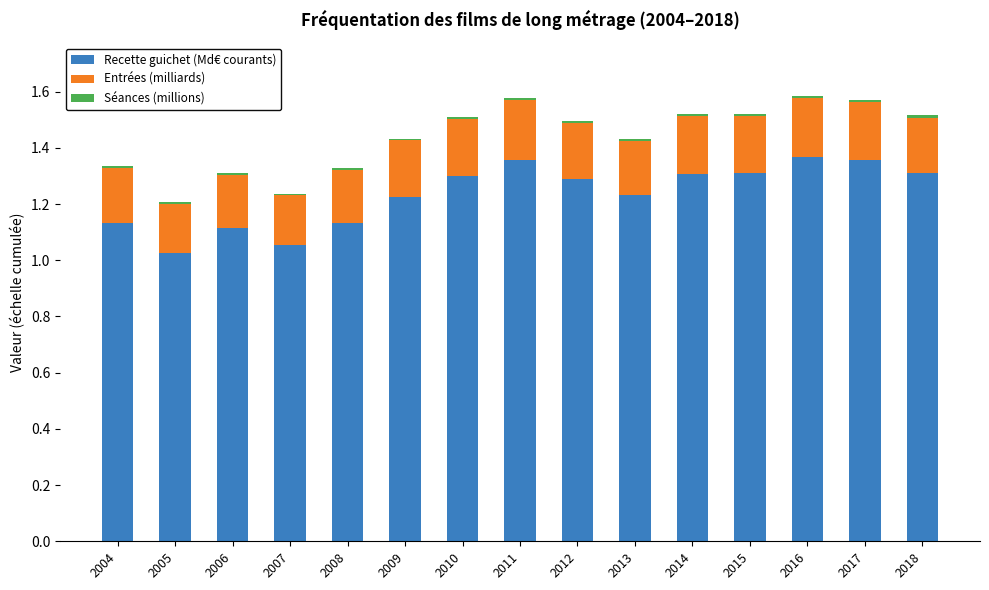

What is the difference between the Recette guichet (Md€ courants) values at 2007 and 2006?

0.1